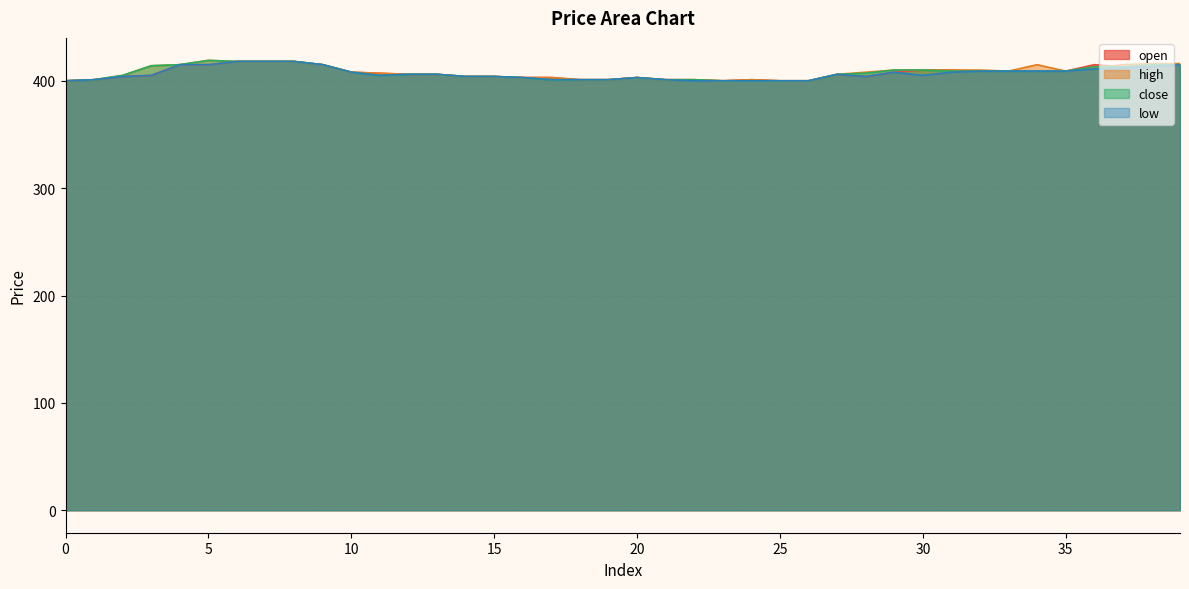

At how many categories does at least one series exceed 413?

12